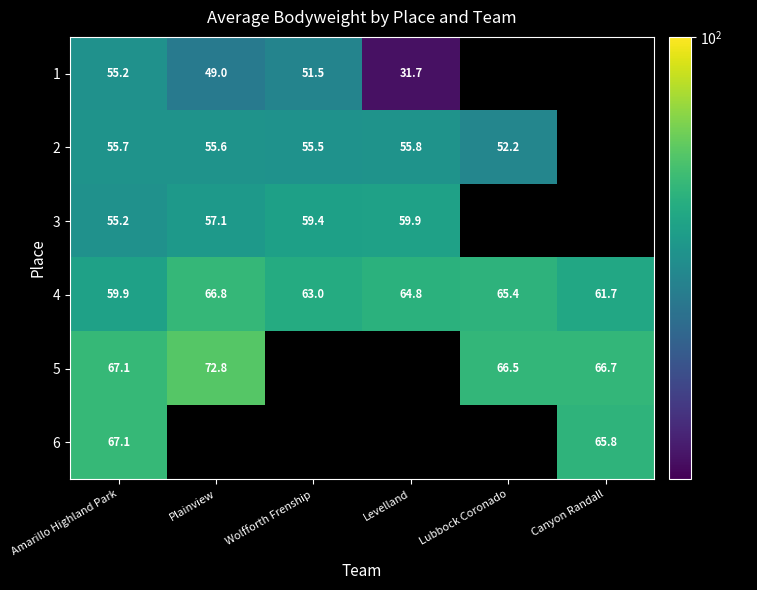

At how many categories does at least one series exceed 71?

1